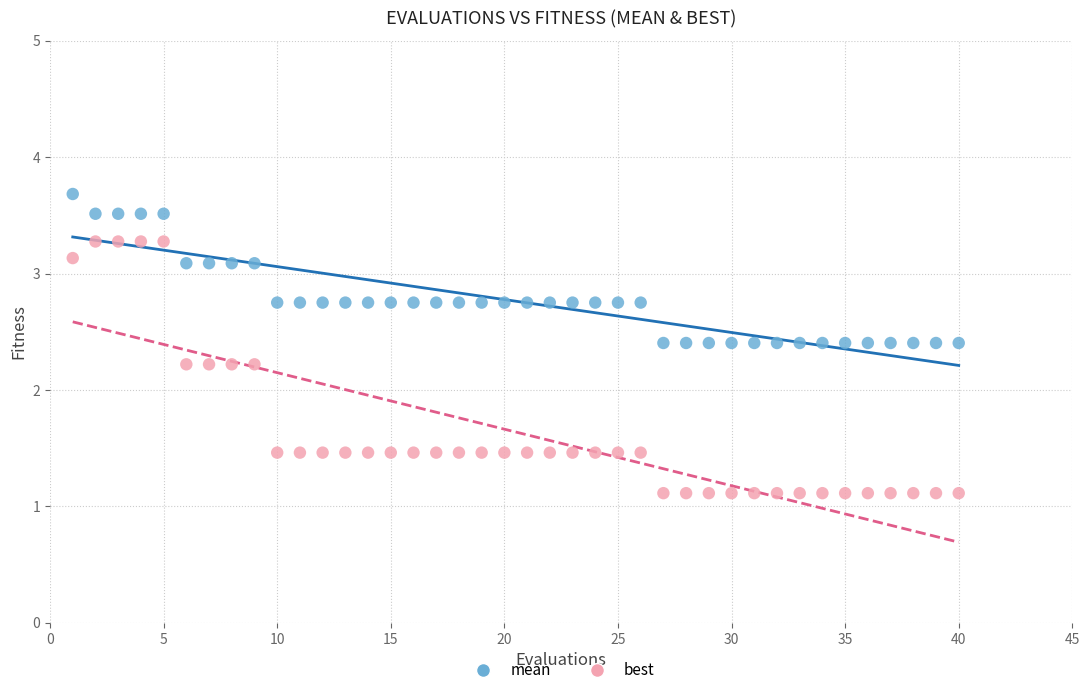

Which series contains the lowest Y value?

best